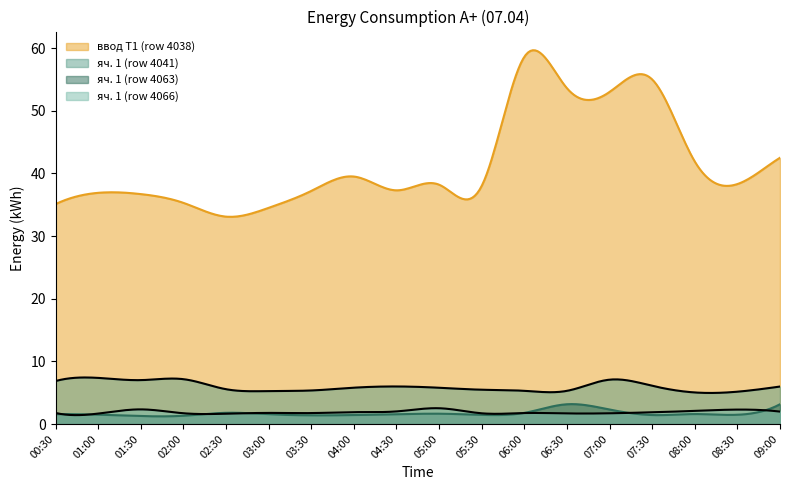

Reading left to right, what are all the values shown in this chart?

ввод Т1 (row 4038): 35.1	36.9	36.7	35.3	33.1	34.5	37.2	39.5	37.3	38.2	38.0	58.6	53.6	53.0	55.0	41.9	38.3	42.5
яч. 1 (row 4041): 6.9	7.4	7.0	7.2	5.6	5.3	5.4	5.8	6.0	5.8	5.5	5.3	5.3	7.1	6.1	5.0	5.2	6.0
яч. 1 (row 4063): 1.6	1.5	1.3	1.3	1.8	1.6	1.4	1.4	1.6	1.6	1.5	1.8	3.2	2.3	1.4	1.6	1.5	3.2
яч. 1 (row 4066): 1.8	1.7	2.3	1.7	1.6	1.8	1.7	1.9	2.0	2.5	1.7	1.8	1.7	1.7	1.9	2.1	2.3	2.0